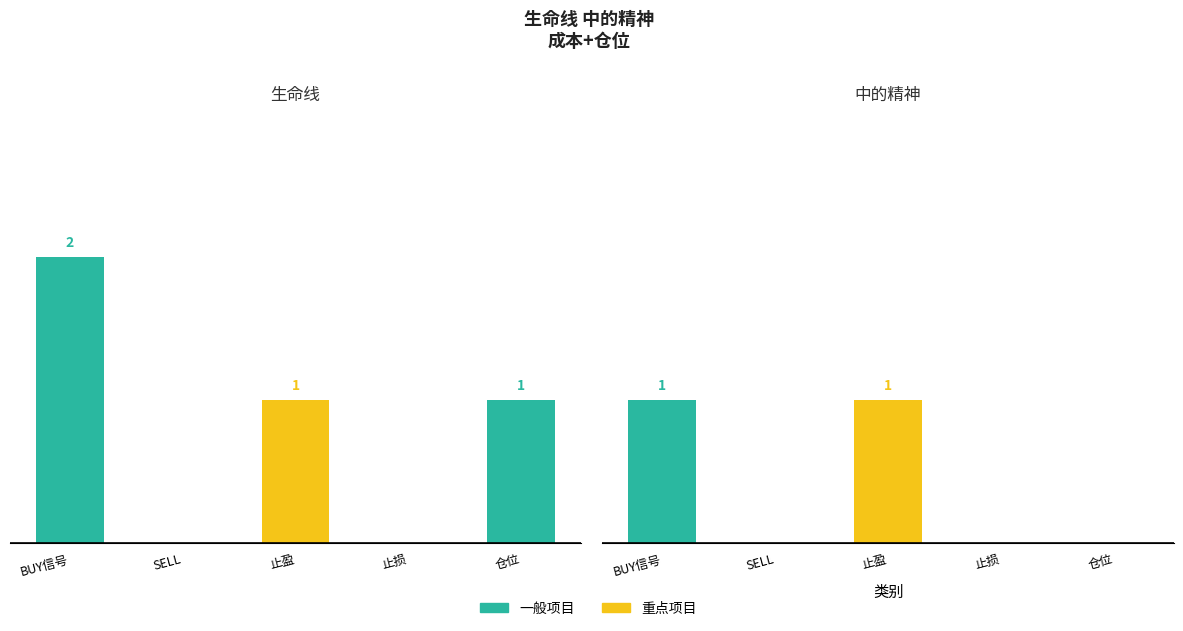

How many values in the 生命线 series are below 1?

2